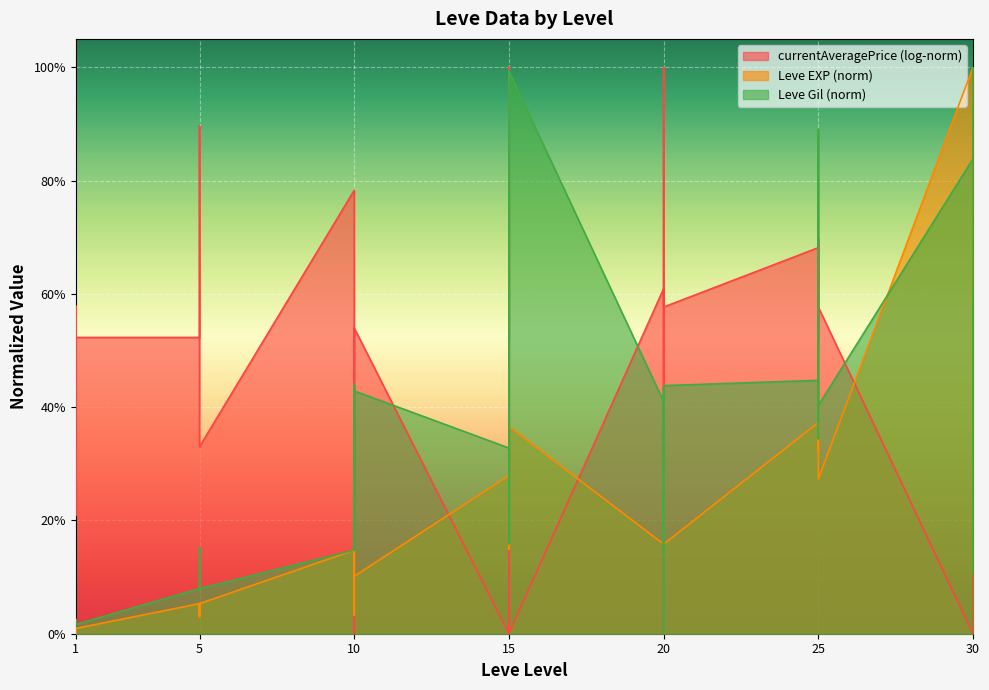

True or false: Leve Gil and Leve EXP cross at least once.

True